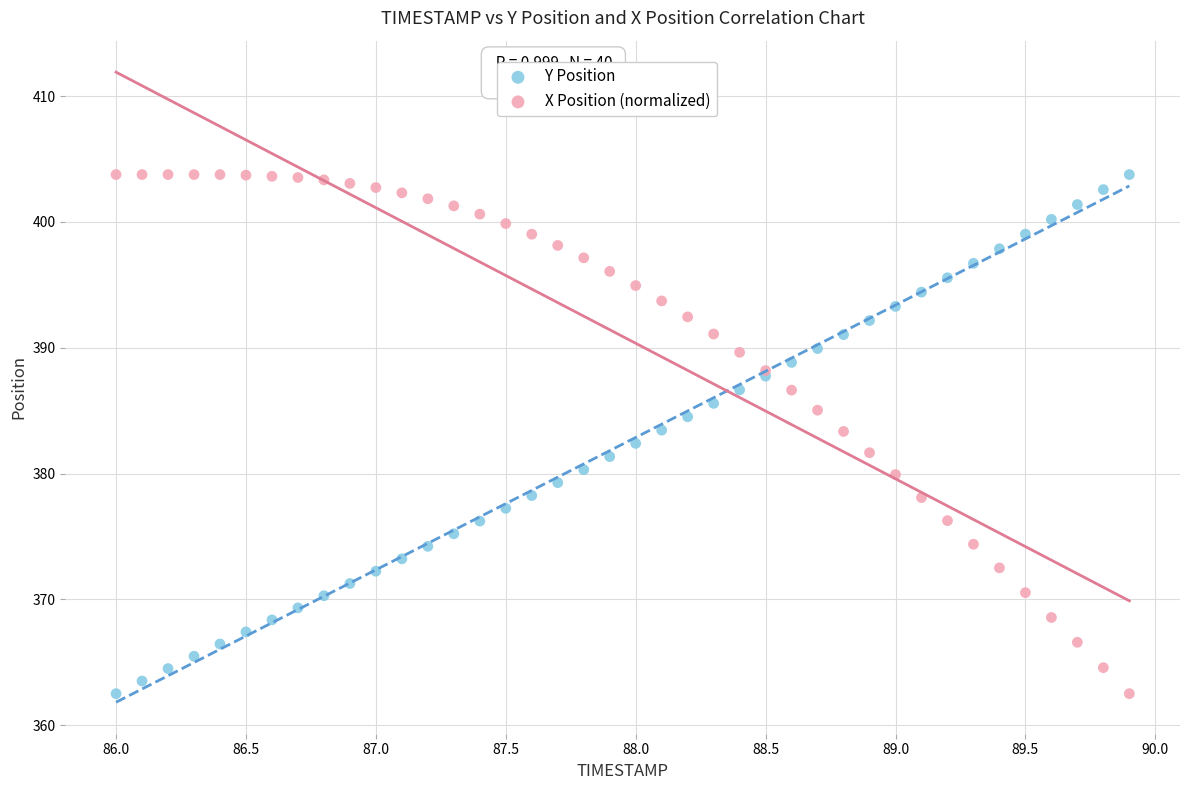

What is the X range (max minus min) for the scatter plot?

3.9